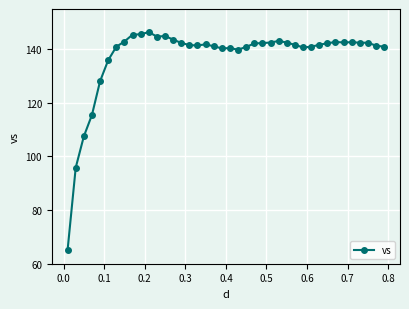

What is the value of the 22nd point from the left?

139.8